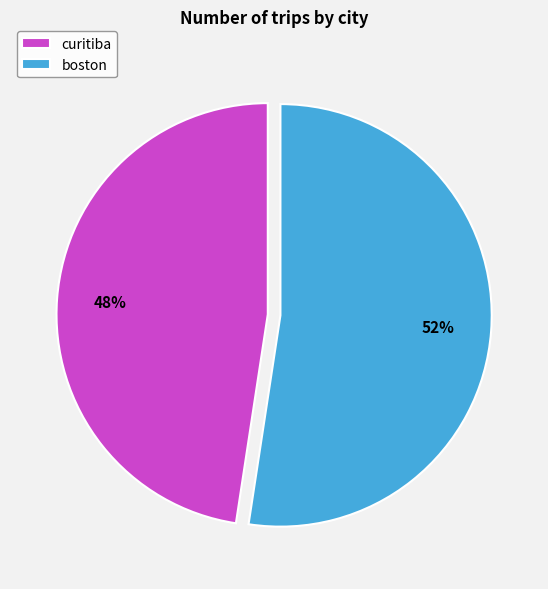

To the nearest percent, what percentage of the pie is boston?

52%